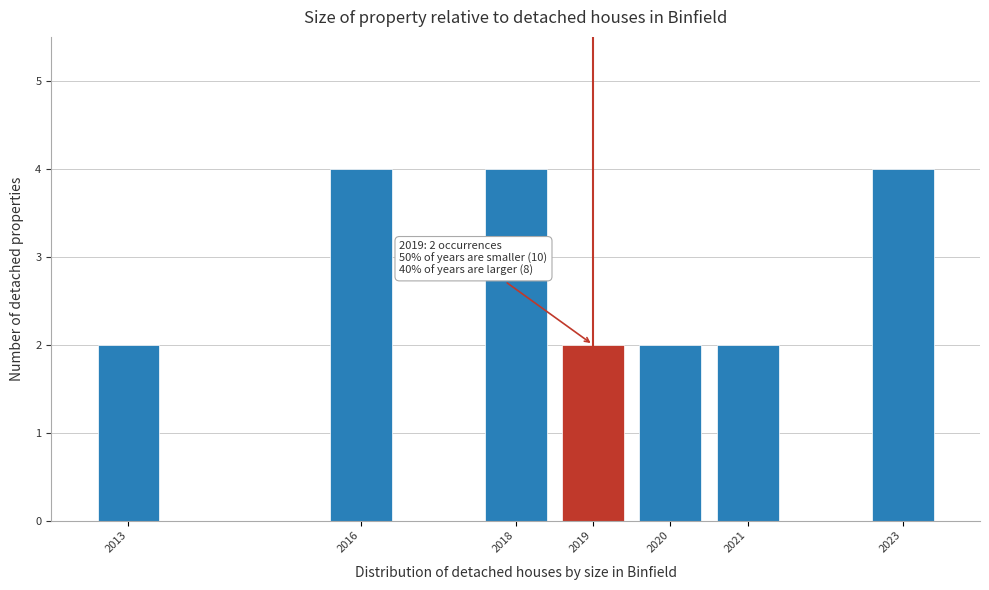

Reading left to right, extract all data points from this chart.

2	4	4	2	2	2	4